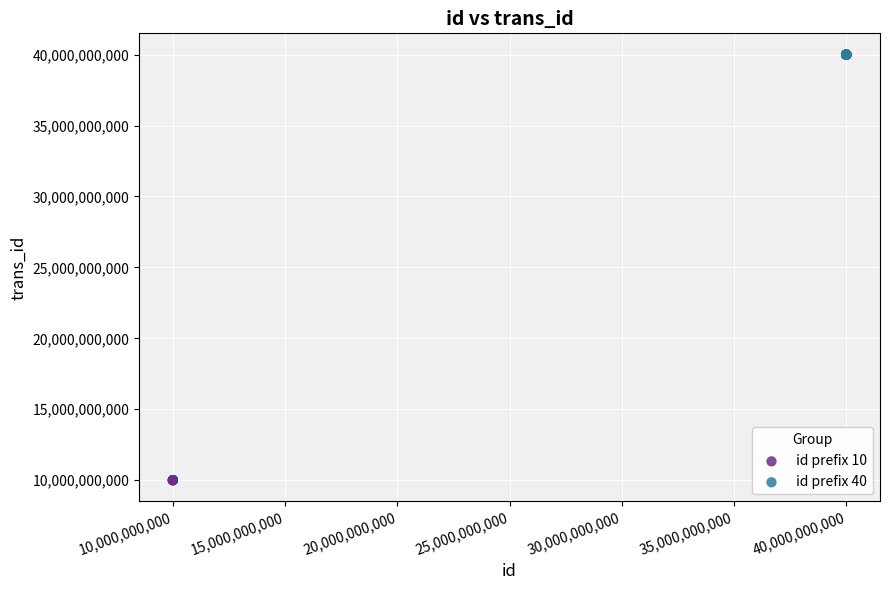

Which series contains the highest Y value?

id prefix 40